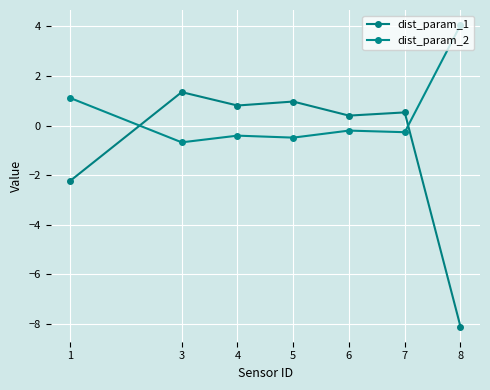

Rank the categories by dist_param_1 value from highest to lowest.

3, 5, 4, 7, 6, 1, 8